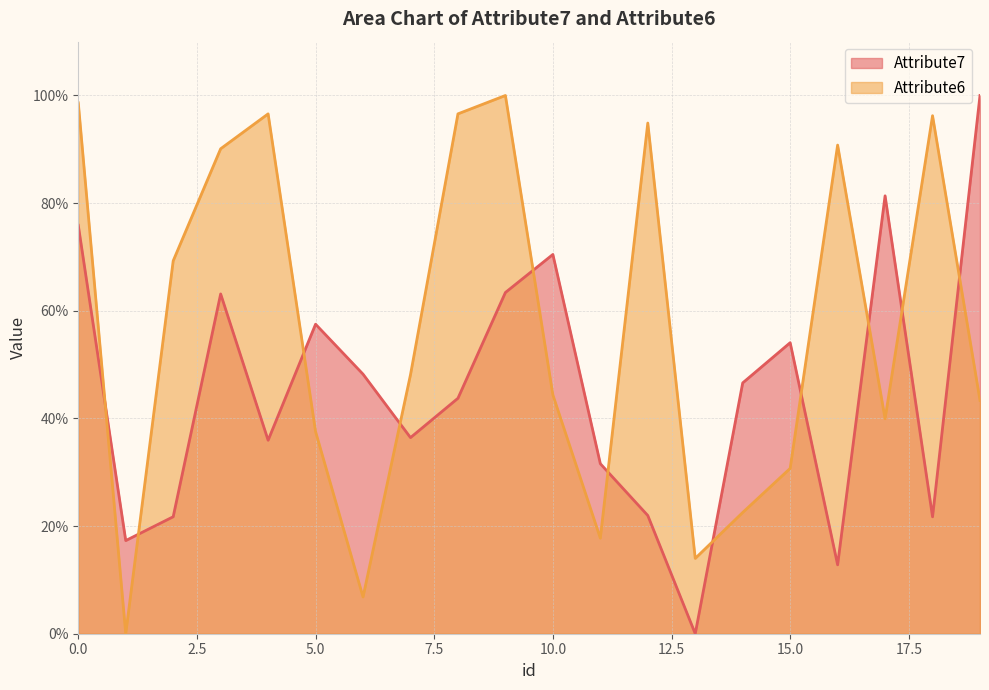

True or false: Attribute7 line has a value of 63.4 at 9.

True